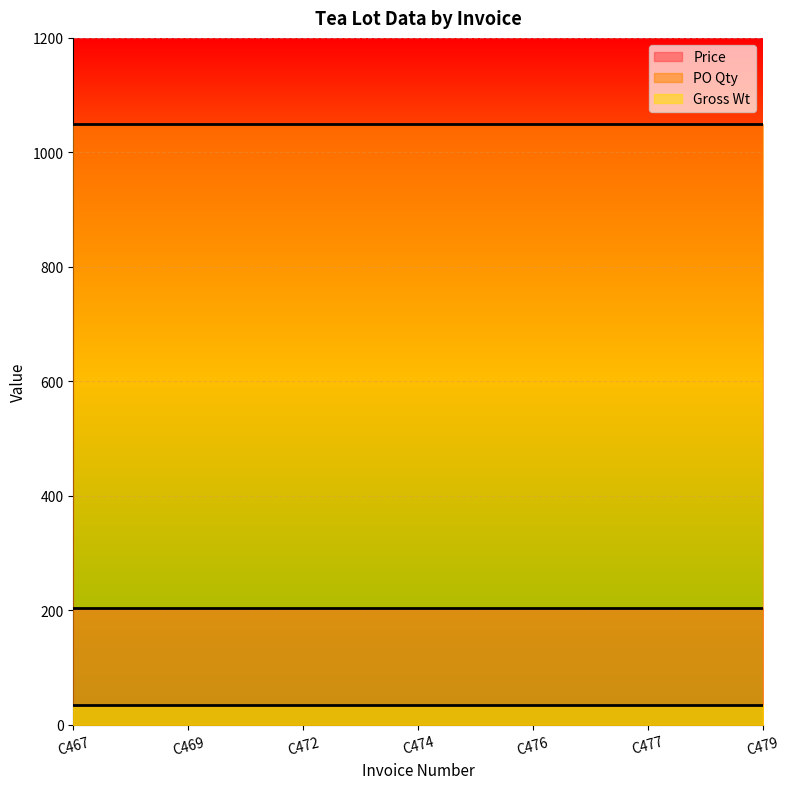

What is the maximum value shown in the chart?

1050.0